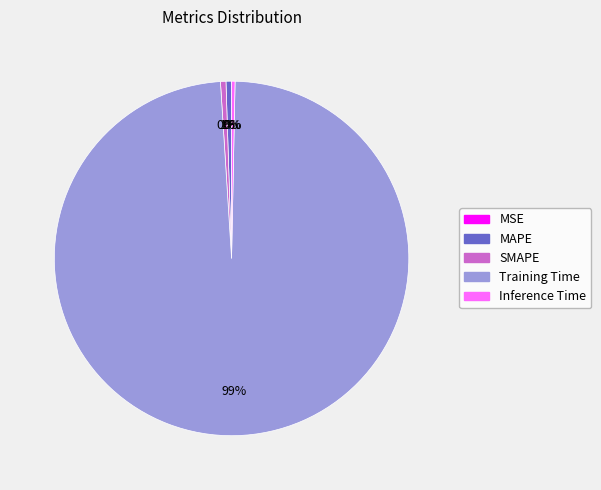

Which slice is the largest?

Training Time